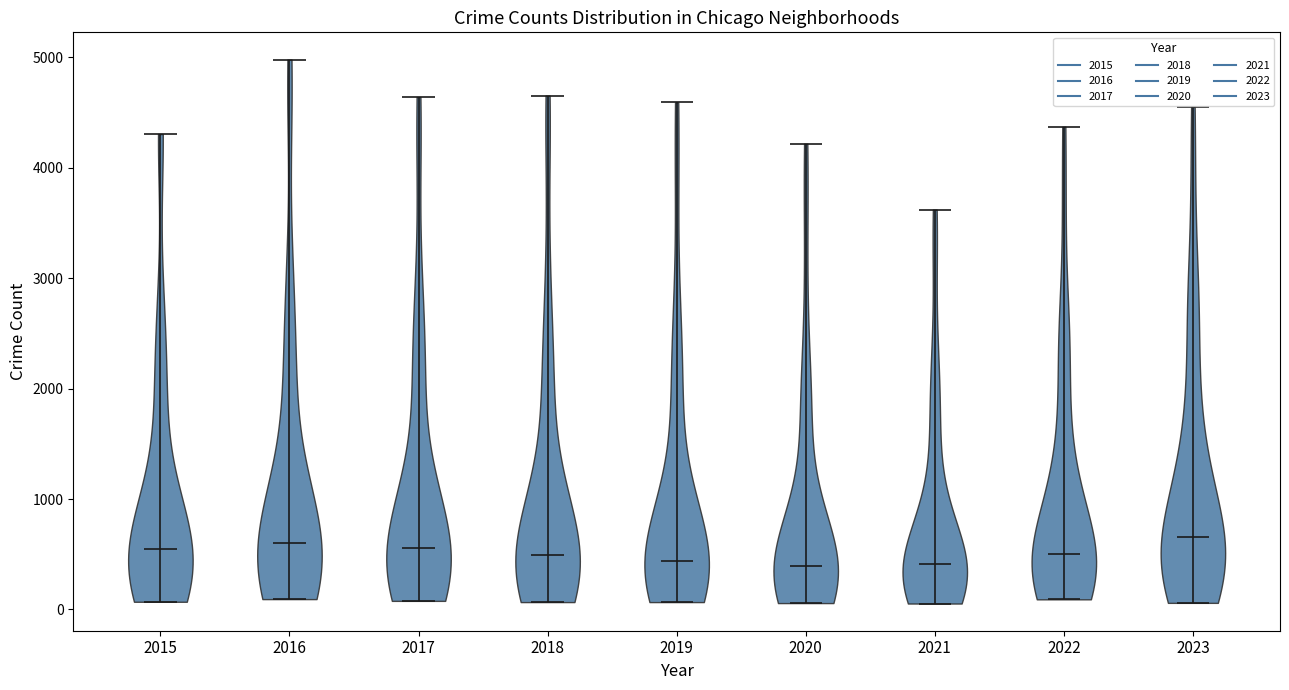

Reading left to right, read every violin against the y-axis: where its median line is, and the lowest and highest points it reaches. The values are not printed on the chart, so give them approximately, as read against the axis.

2015: median line 500, lowest point 100, highest point 4300
2016: median line 600, lowest point 100, highest point 5000
2017: median line 600, lowest point 100, highest point 4600
2018: median line 500, lowest point 100, highest point 4700
2019: median line 400, lowest point 100, highest point 4600
2020: median line 400, lowest point 100, highest point 4200
2021: median line 400, lowest point 100, highest point 3600
2022: median line 500, lowest point 100, highest point 4400
2023: median line 700, lowest point 100, highest point 4600